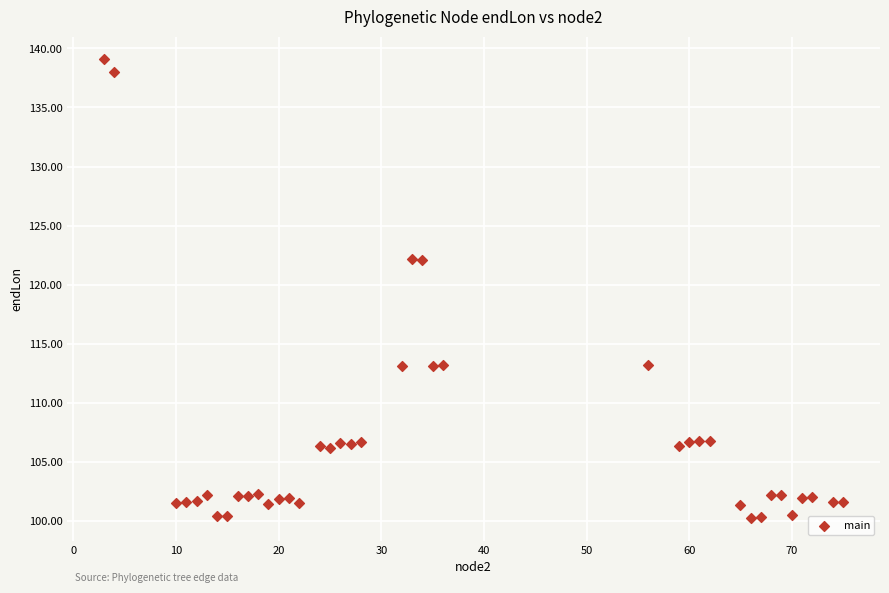

What is the range of X values (max minus min)?

72.0